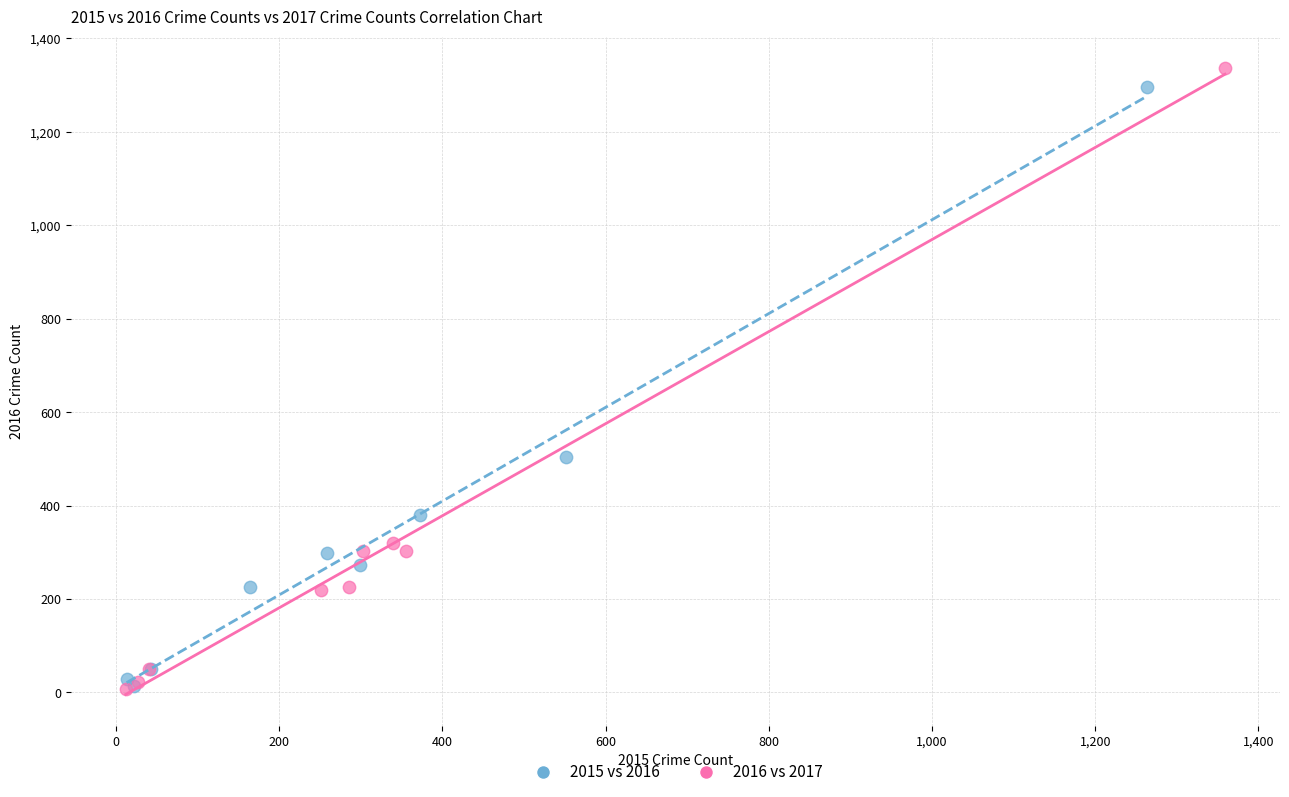

Which series has the widest spread of Y values?

2016 vs 2017